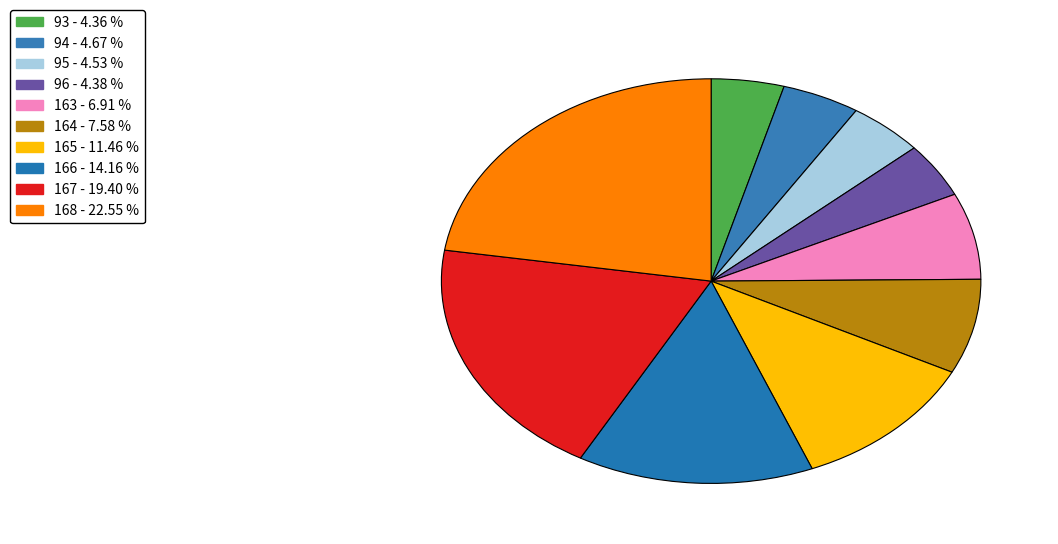

To the nearest percent, what portion does 165 represent?

11%